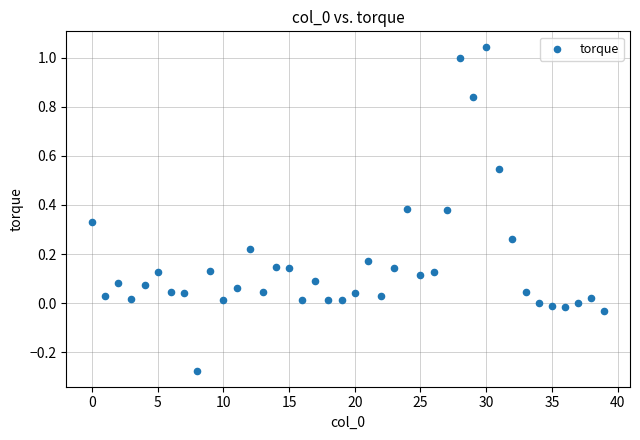

What is the range of Y values (max minus min)?

1.3